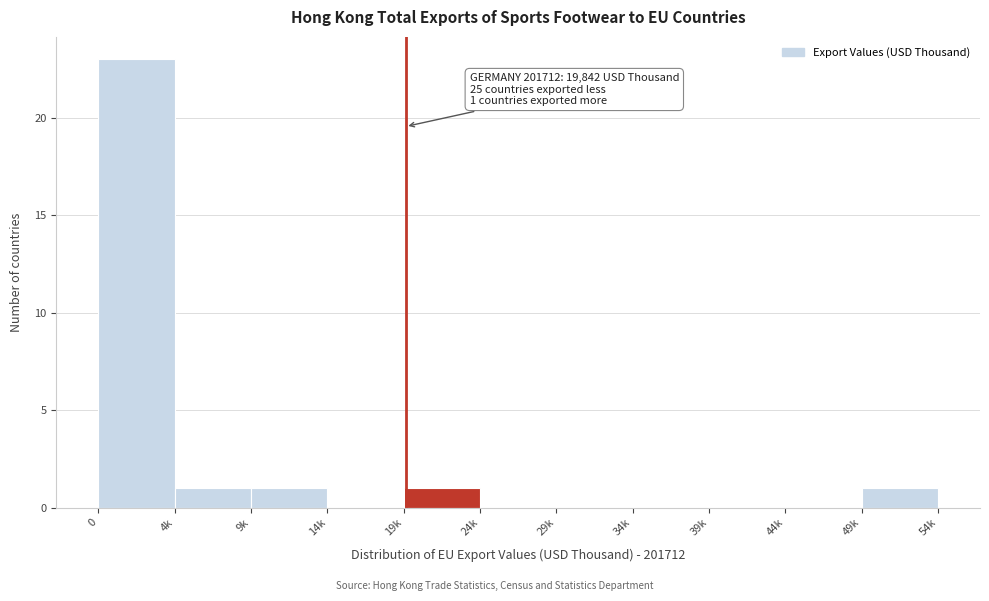

Reading left to right, transcribe all the data shown in this chart.

0=23	4k=1	9k=1	14k=0	19k=1	24k=0	29k=0	34k=0	39k=0	44k=0	49k=1